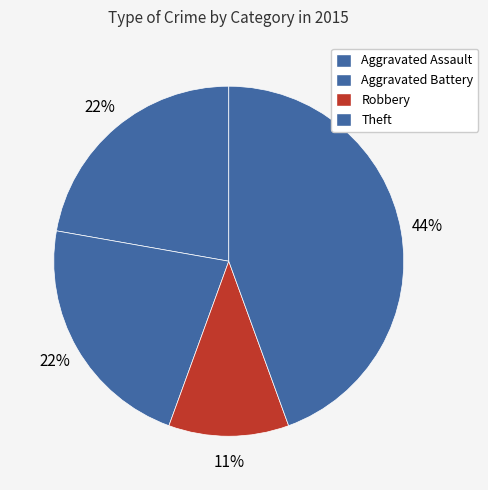

What is the change in value from Aggravated Assault to Theft?

+2